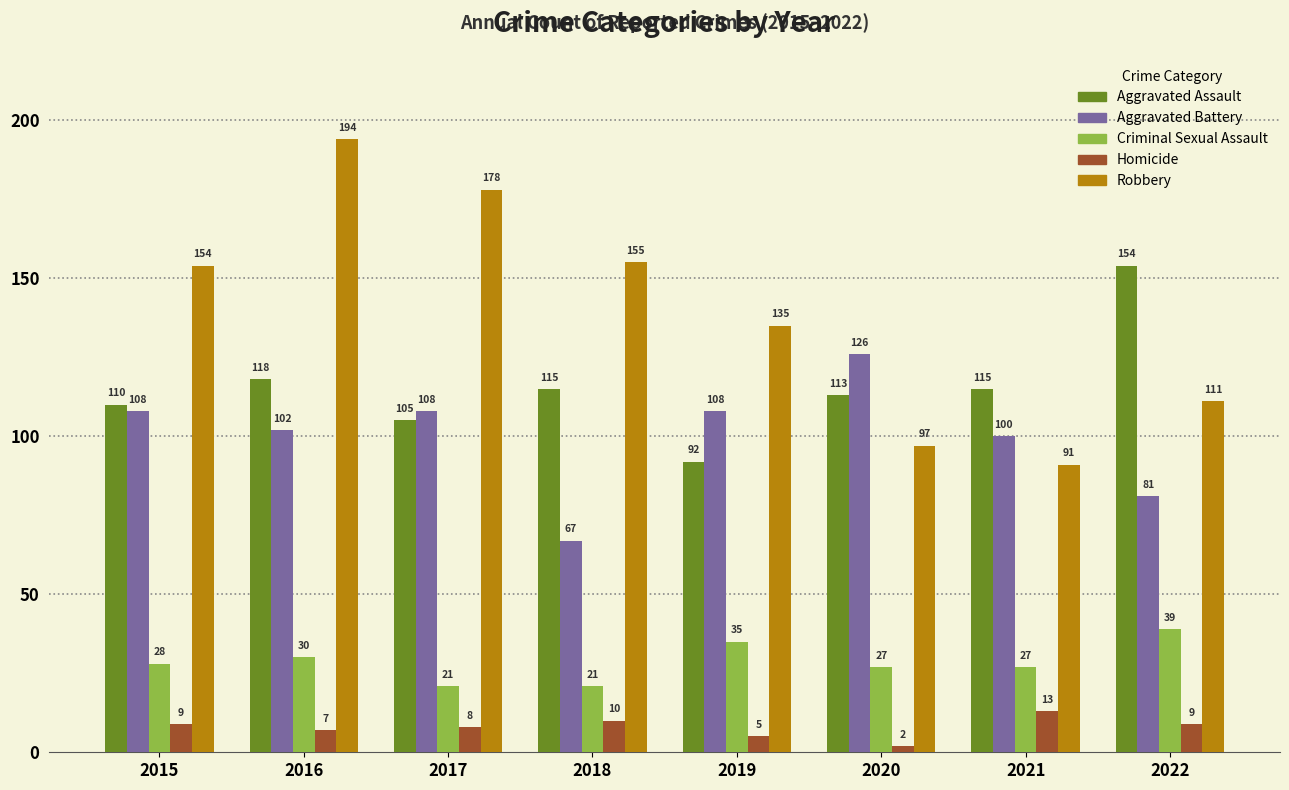

Between 2017 and 2019, which series saw the biggest shift?

Robbery